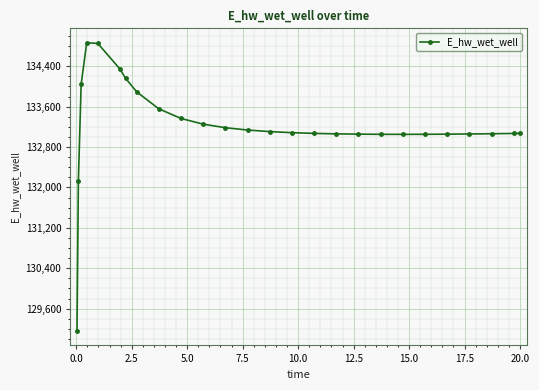

What is the value of the 1st point from the left?

129158.6